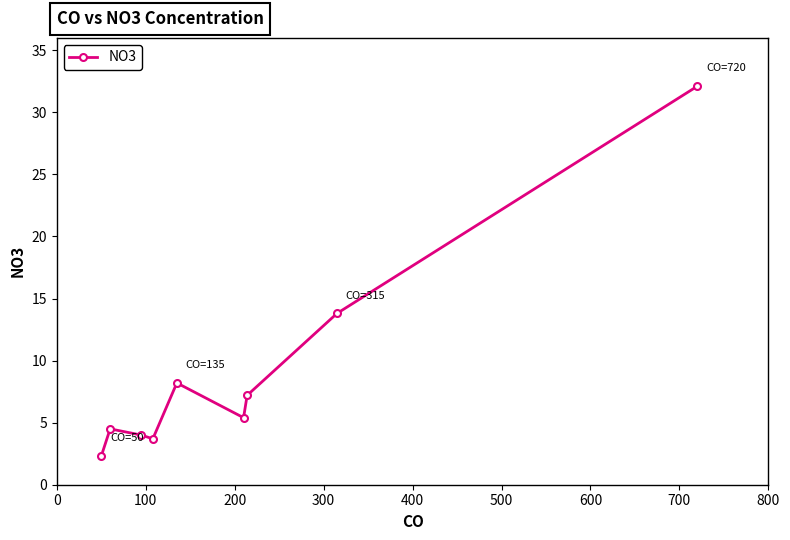

What is the value of the 9th point from the left?

32.1